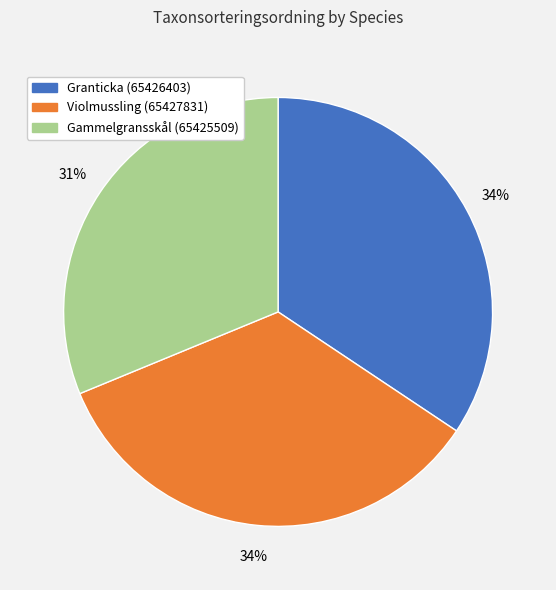

Does any single category account for the majority?

No